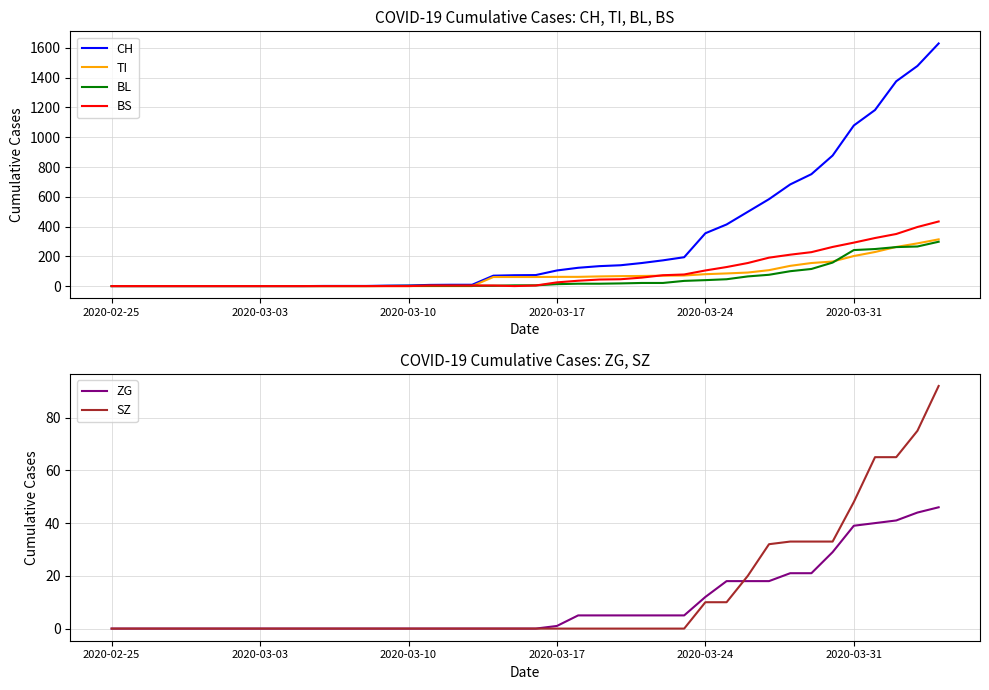

Which series has the widest spread of values?

CH